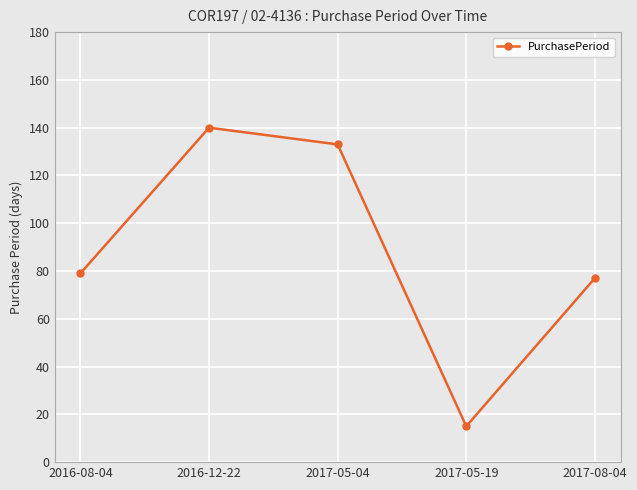

What is the label of the 5th point from the right?

2016-08-04